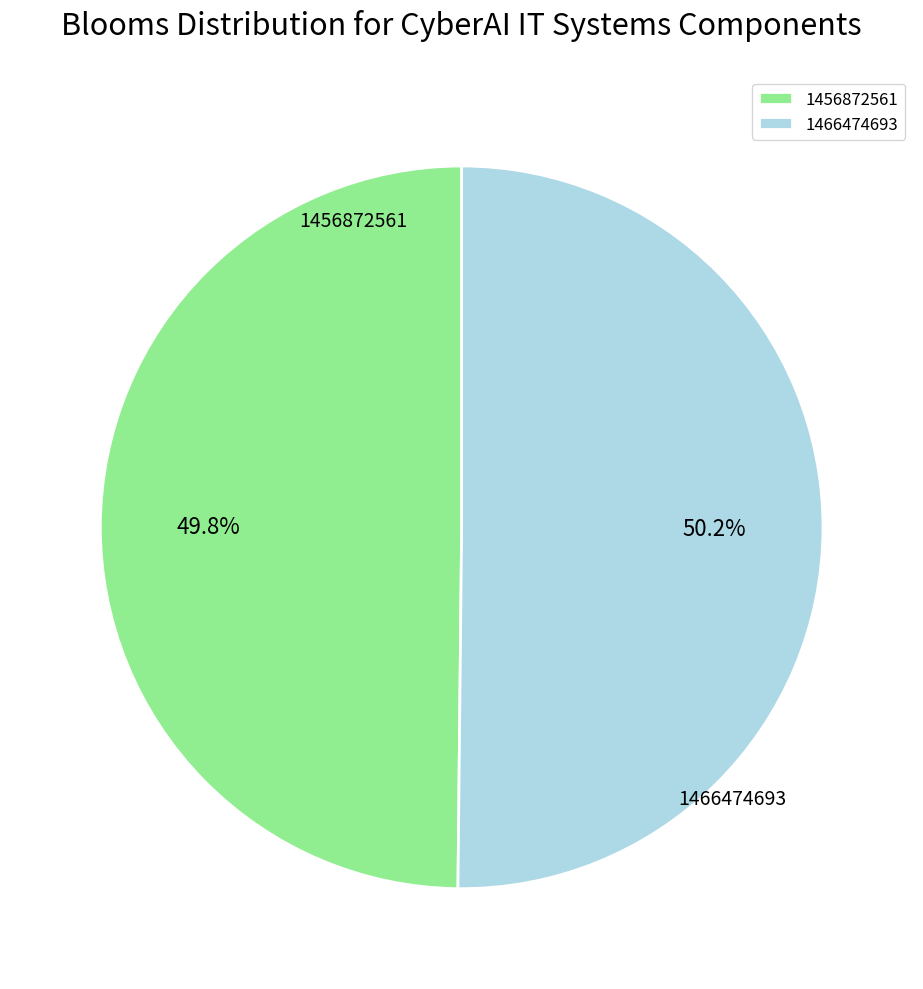

What portion of the pie excludes 1456872561?

50.2%